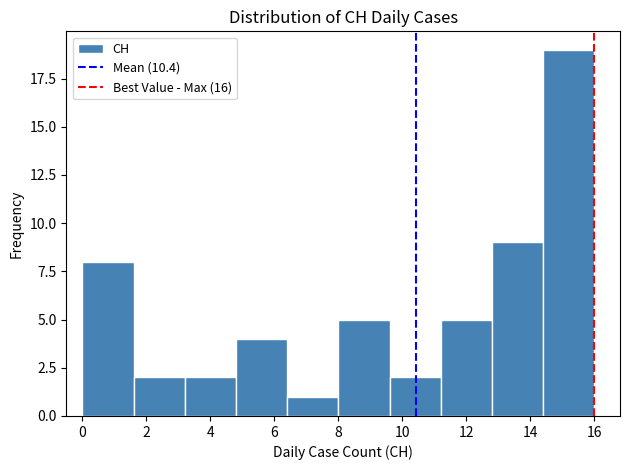

Over which range of the x-axis is the bar tallest?

14.4 to 16.0